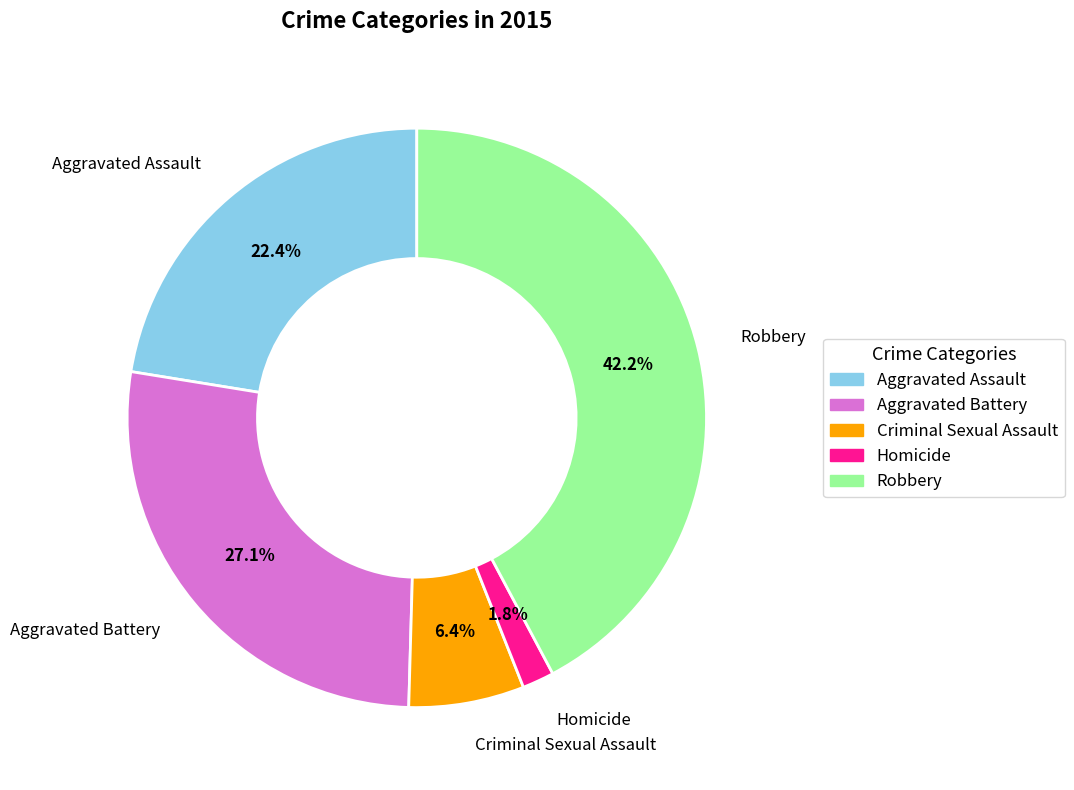

What percentage is NOT represented by Robbery?

57.8%